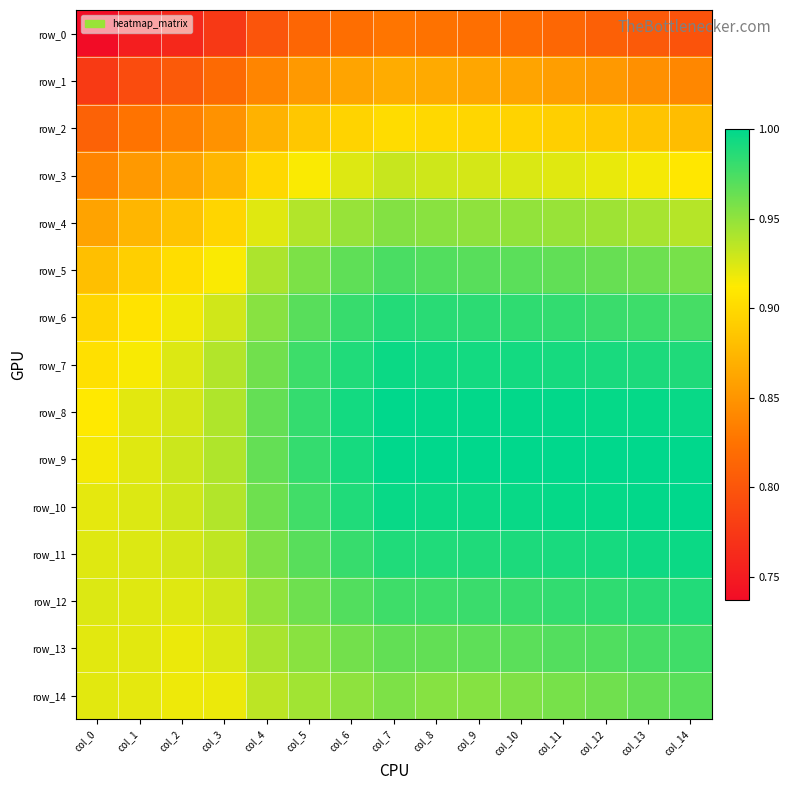

Rank the series at col_1 from lowest to highest value.

row_0, row_1, row_2, row_3, row_4, row_5, row_6, row_7, row_14, row_8, row_13, row_9, row_12, row_10, row_11